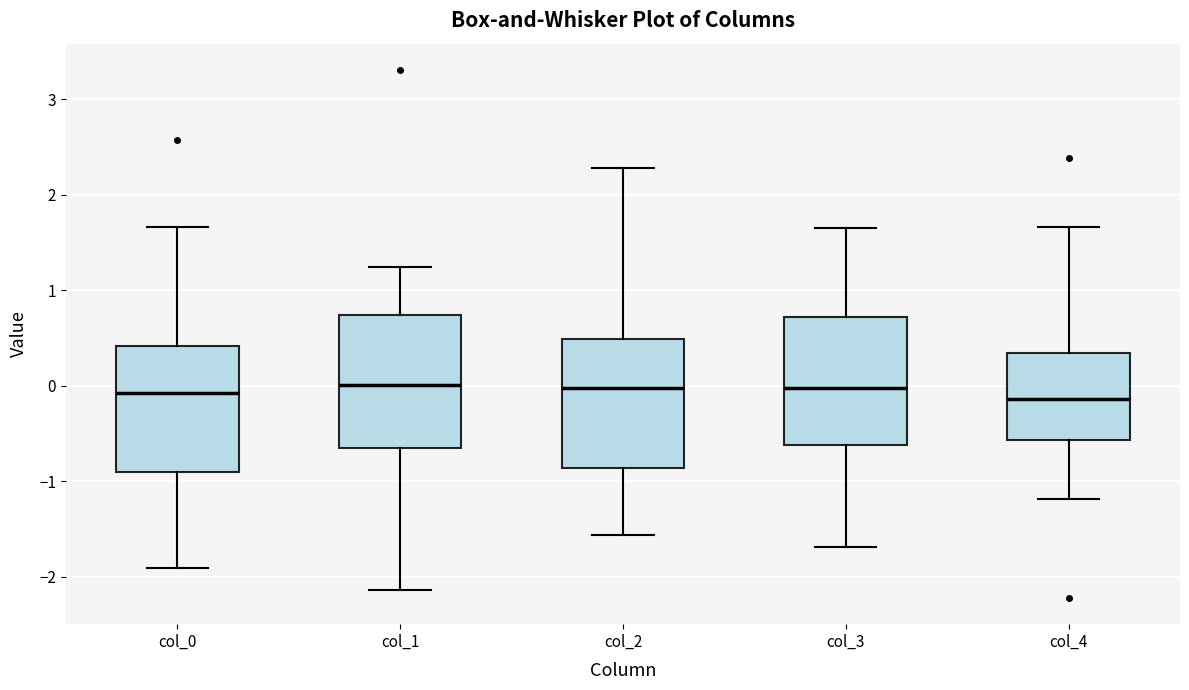

Where does the upper whisker of the box for col_1 end on the y-axis? The values are not printed on the chart, so give them approximately, as read against the axis.

1.2